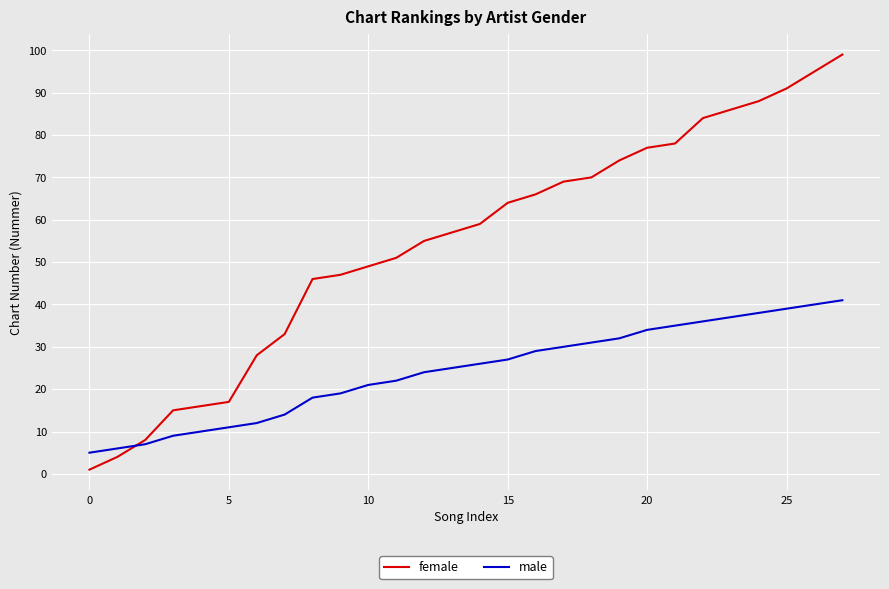

List the series in order of their peak value, lowest first.

male, female